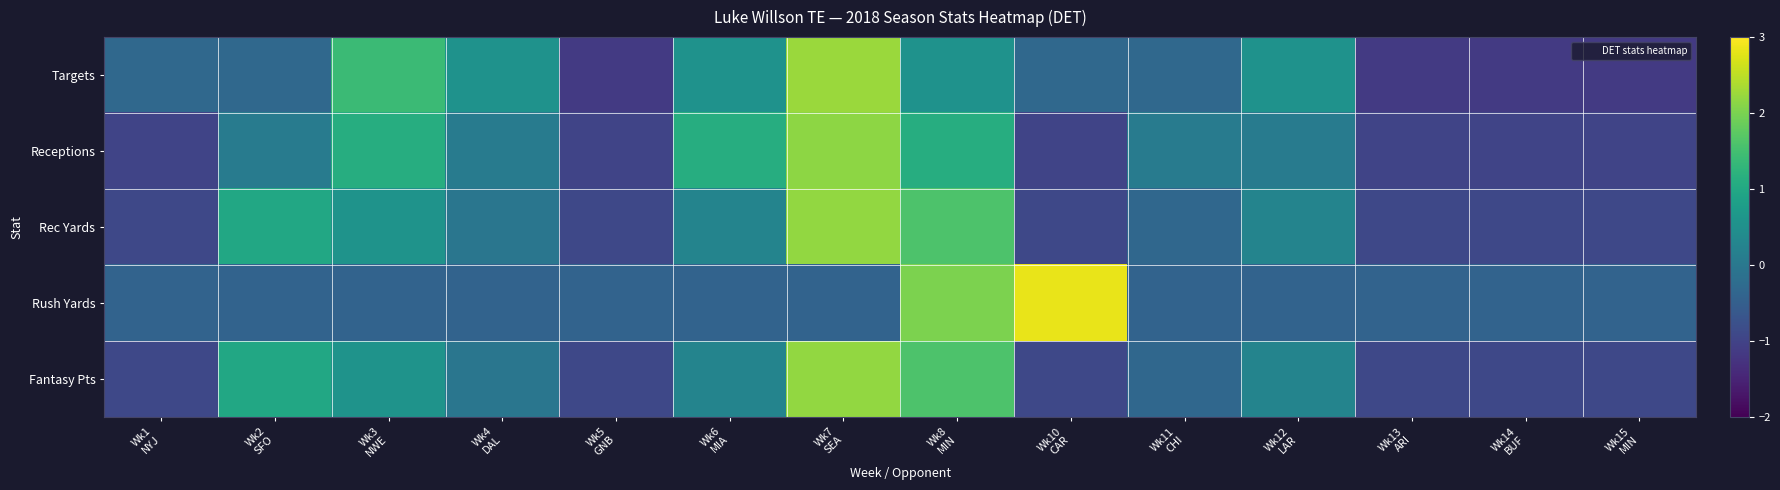

Reading left to right, transcribe all the data shown in this chart.

Targets: Wk1
NYJ=-0.3	Wk2
SFO=-0.3	Wk3
NWE=1.4	Wk4
DAL=0.5	Wk5
GNB=-1.2	Wk6
MIA=0.5	Wk7
SEA=2.3	Wk8
MIN=0.5	Wk10
CAR=-0.3	Wk11
CHI=-0.3	Wk12
LAR=0.5	Wk13
ARI=-1.2	Wk14
BUF=-1.2	Wk15
MIN=-1.2
Receptions: Wk1
NYJ=-1.0	Wk2
SFO=0.1	Wk3
NWE=1.1	Wk4
DAL=0.1	Wk5
GNB=-1.0	Wk6
MIA=1.1	Wk7
SEA=2.2	Wk8
MIN=1.1	Wk10
CAR=-1.0	Wk11
CHI=0.1	Wk12
LAR=0.1	Wk13
ARI=-1.0	Wk14
BUF=-1.0	Wk15
MIN=-1.0
Rec Yards: Wk1
NYJ=-0.9	Wk2
SFO=1.0	Wk3
NWE=0.6	Wk4
DAL=-0.0	Wk5
GNB=-0.9	Wk6
MIA=0.3	Wk7
SEA=2.2	Wk8
MIN=1.6	Wk10
CAR=-0.9	Wk11
CHI=-0.3	Wk12
LAR=0.3	Wk13
ARI=-0.9	Wk14
BUF=-0.9	Wk15
MIN=-0.9
Rush Yards: Wk1
NYJ=-0.4	Wk2
SFO=-0.4	Wk3
NWE=-0.4	Wk4
DAL=-0.4	Wk5
GNB=-0.4	Wk6
MIA=-0.4	Wk7
SEA=-0.4	Wk8
MIN=2.0	Wk10
CAR=2.8	Wk11
CHI=-0.4	Wk12
LAR=-0.4	Wk13
ARI=-0.4	Wk14
BUF=-0.4	Wk15
MIN=-0.4
Fantasy Pts: Wk1
NYJ=-0.9	Wk2
SFO=1.0	Wk3
NWE=0.6	Wk4
DAL=-0.0	Wk5
GNB=-0.9	Wk6
MIA=0.3	Wk7
SEA=2.2	Wk8
MIN=1.6	Wk10
CAR=-0.9	Wk11
CHI=-0.3	Wk12
LAR=0.3	Wk13
ARI=-0.9	Wk14
BUF=-0.9	Wk15
MIN=-0.9